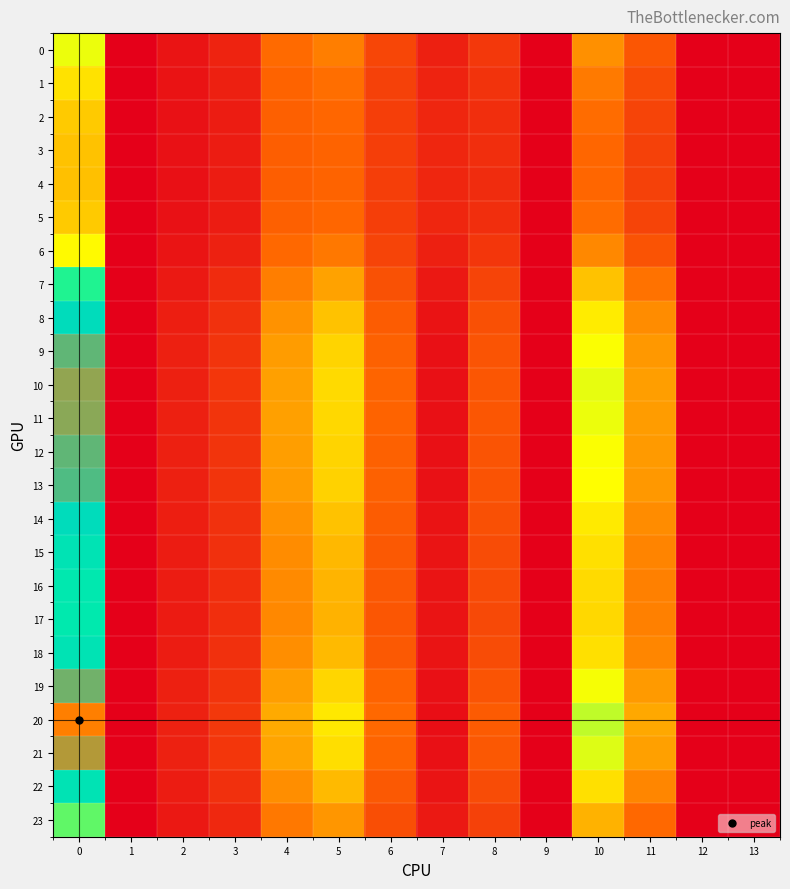

Reading left to right, extract all data points from this chart.

0: 0=2.3	1=0.0	2=0.2	3=0.4	4=1.1	5=1.2	6=0.7	7=0.3	8=0.6	9=0.0	10=1.4	11=0.9	12=0.0	13=0.0
1: 0=2.0	1=0.0	2=0.2	3=0.3	4=1.0	5=1.1	6=0.7	7=0.4	8=0.5	9=0.0	10=1.2	11=0.8	12=0.0	13=0.0
2: 0=1.8	1=0.0	2=0.2	3=0.3	4=1.0	5=1.0	6=0.6	7=0.4	8=0.5	9=0.0	10=1.1	11=0.7	12=0.0	13=0.0
3: 0=1.8	1=0.0	2=0.2	3=0.3	4=0.9	5=1.0	6=0.6	7=0.4	8=0.5	9=0.0	10=1.0	11=0.7	12=0.0	13=0.0
4: 0=1.7	1=0.0	2=0.2	3=0.3	4=0.9	5=1.0	6=0.6	7=0.4	8=0.5	9=0.0	10=1.0	11=0.7	12=0.0	13=0.0
5: 0=1.8	1=0.0	2=0.2	3=0.3	4=1.0	5=1.0	6=0.6	7=0.4	8=0.5	9=0.0	10=1.1	11=0.7	12=0.0	13=0.0
6: 0=2.2	1=0.0	2=0.2	3=0.3	4=1.0	5=1.2	6=0.7	7=0.3	8=0.5	9=0.0	10=1.3	11=0.8	12=0.0	13=0.0
7: 0=2.9	1=0.0	2=0.3	3=0.4	4=1.2	5=1.5	6=0.8	7=0.2	8=0.7	9=0.0	10=1.8	11=1.1	12=0.0	13=0.0
8: 0=3.5	1=0.0	2=0.3	3=0.5	4=1.4	5=1.8	6=0.9	7=0.2	8=0.8	9=0.0	10=2.1	11=1.3	12=0.0	13=0.0
9: 0=3.8	1=0.0	2=0.3	3=0.5	4=1.5	5=1.9	6=1.0	7=0.2	8=0.8	9=0.0	10=2.2	11=1.4	12=0.0	13=0.0
10: 0=3.9	1=0.0	2=0.3	3=0.5	4=1.5	5=1.9	6=1.0	7=0.2	8=0.9	9=0.0	10=2.3	11=1.5	12=0.0	13=0.0
11: 0=3.8	1=0.0	2=0.3	3=0.5	4=1.5	5=1.9	6=1.0	7=0.2	8=0.9	9=0.0	10=2.3	11=1.5	12=0.0	13=0.0
12: 0=3.8	1=0.0	2=0.3	3=0.5	4=1.5	5=1.9	6=1.0	7=0.2	8=0.8	9=0.0	10=2.3	11=1.4	12=0.0	13=0.0
13: 0=3.7	1=0.0	2=0.3	3=0.5	4=1.4	5=1.9	6=1.0	7=0.2	8=0.8	9=0.0	10=2.2	11=1.4	12=0.0	13=0.0
14: 0=3.5	1=0.0	2=0.3	3=0.5	4=1.4	5=1.8	6=0.9	7=0.2	8=0.8	9=0.0	10=2.1	11=1.3	12=0.0	13=0.0
15: 0=3.3	1=0.0	2=0.3	3=0.5	4=1.3	5=1.7	6=0.9	7=0.2	8=0.8	9=0.0	10=2.0	11=1.3	12=0.0	13=0.0
16: 0=3.3	1=0.0	2=0.3	3=0.5	4=1.3	5=1.6	6=0.9	7=0.2	8=0.8	9=0.0	10=1.9	11=1.2	12=0.0	13=0.0
17: 0=3.2	1=0.0	2=0.3	3=0.5	4=1.3	5=1.6	6=0.9	7=0.2	8=0.7	9=0.0	10=1.9	11=1.2	12=0.0	13=0.0
18: 0=3.4	1=0.0	2=0.3	3=0.5	4=1.3	5=1.7	6=0.9	7=0.2	8=0.8	9=0.0	10=2.0	11=1.3	12=0.0	13=0.0
19: 0=3.8	1=0.0	2=0.3	3=0.5	4=1.5	5=1.9	6=1.0	7=0.2	8=0.9	9=0.0	10=2.3	11=1.4	12=0.0	13=0.0
20: 0=4.1	1=0.0	2=0.3	3=0.6	4=1.6	5=2.1	6=1.0	7=0.1	8=0.9	9=0.0	10=2.4	11=1.5	12=0.0	13=0.0
21: 0=3.9	1=0.0	2=0.3	3=0.5	4=1.5	5=2.0	6=1.0	7=0.2	8=0.9	9=0.0	10=2.3	11=1.5	12=0.0	13=0.0
22: 0=3.3	1=0.0	2=0.3	3=0.5	4=1.3	5=1.7	6=0.9	7=0.2	8=0.8	9=0.0	10=2.0	11=1.3	12=0.0	13=0.0
23: 0=2.7	1=0.0	2=0.2	3=0.4	4=1.2	5=1.4	6=0.8	7=0.3	8=0.7	9=0.0	10=1.6	11=1.0	12=0.0	13=0.0